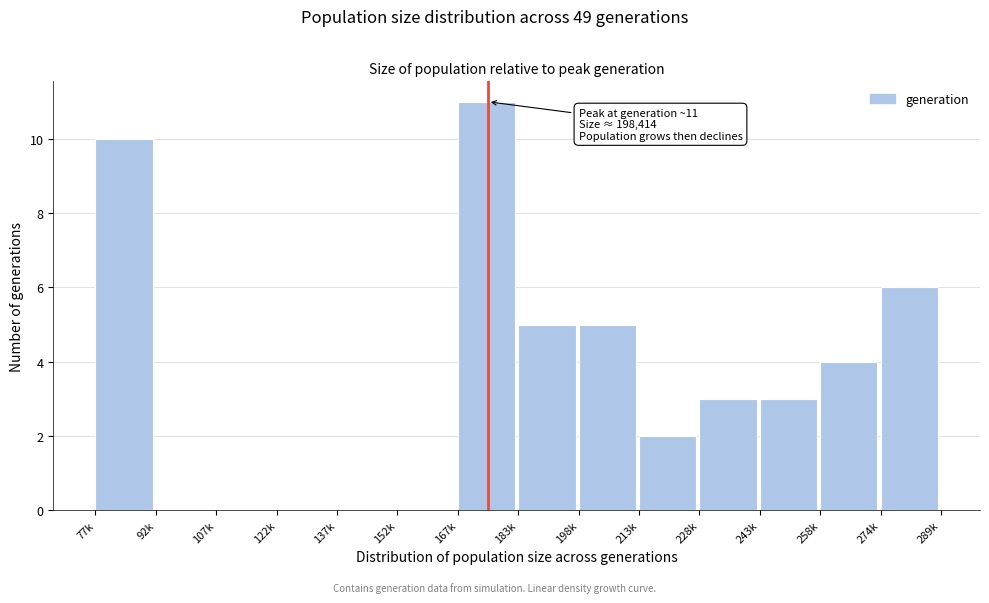

Reading left to right, list all the values displayed in this chart.

77k=10	92k=0	107k=0	122k=0	137k=0	152k=0	167k=11	183k=5	198k=5	213k=2	228k=3	243k=3	258k=4	274k=6